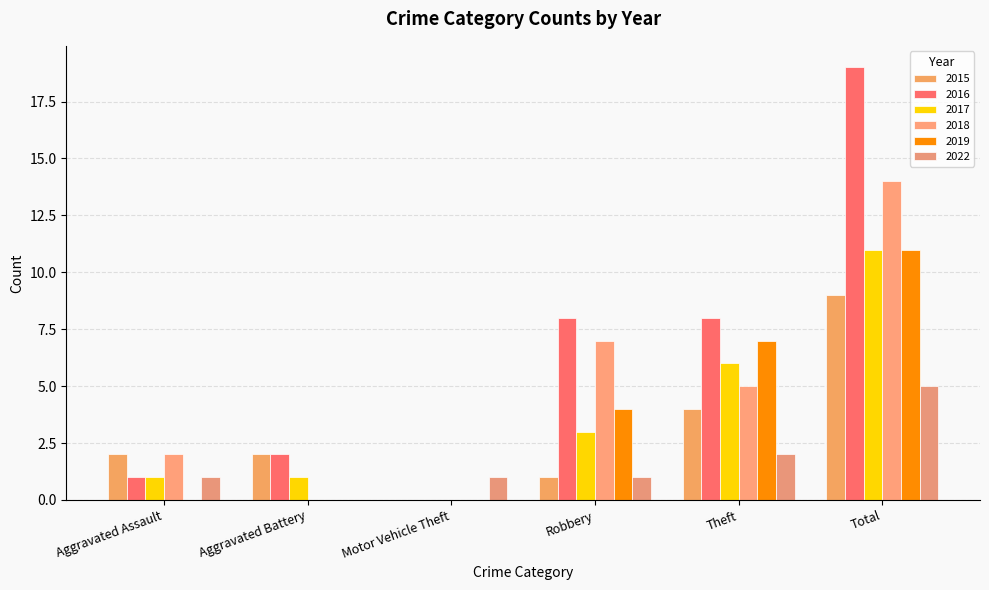

How many series are shown in this chart?

6